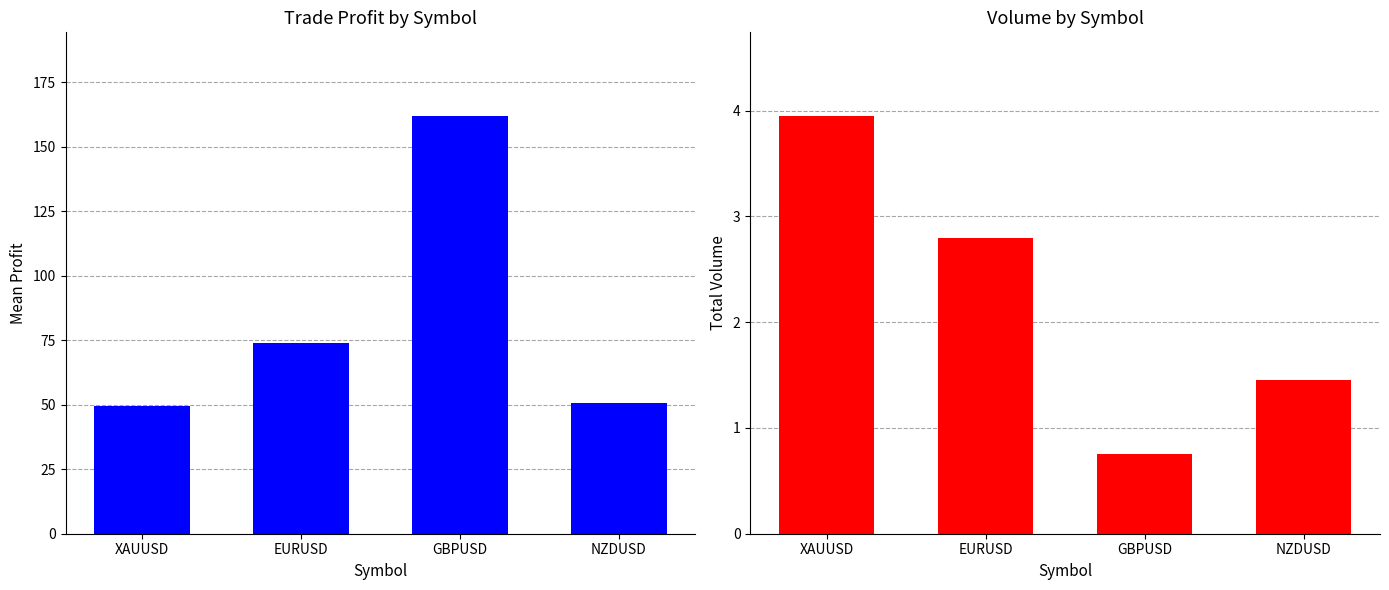

What is the smallest value displayed?

0.8